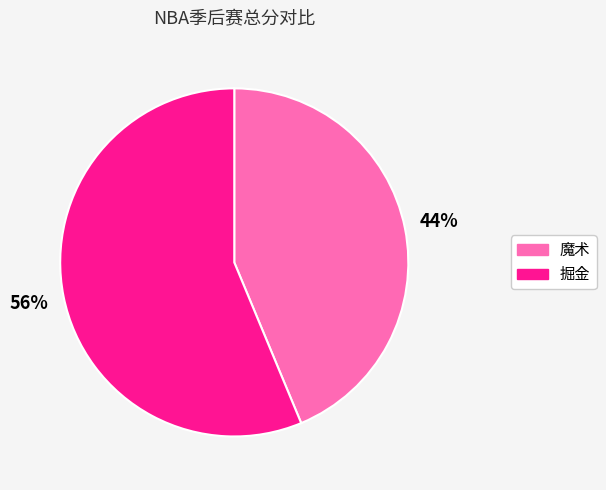

What is the majority slice?

掘金